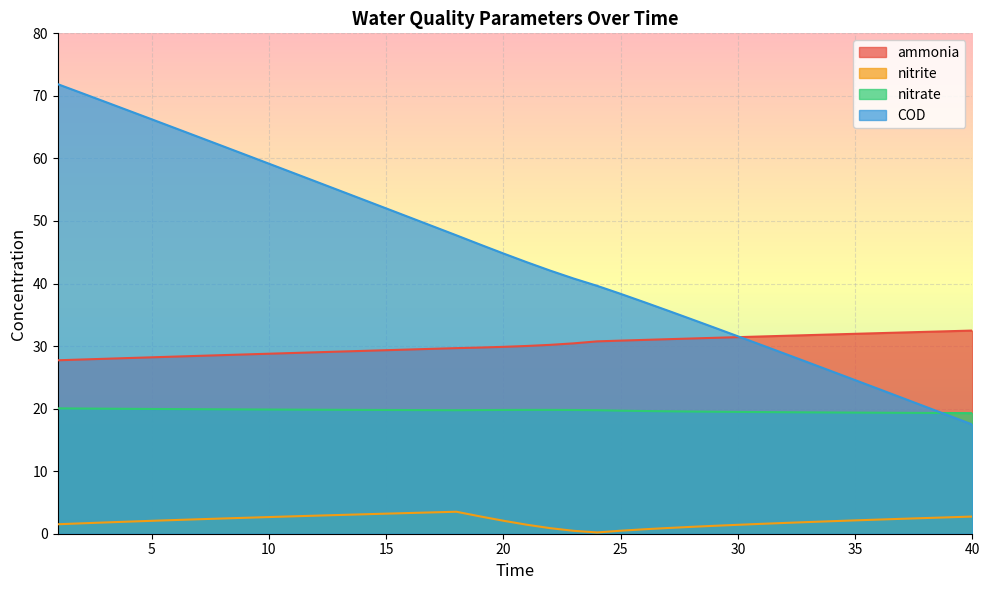

True or false: nitrate and ammonia intersect in this chart.

False